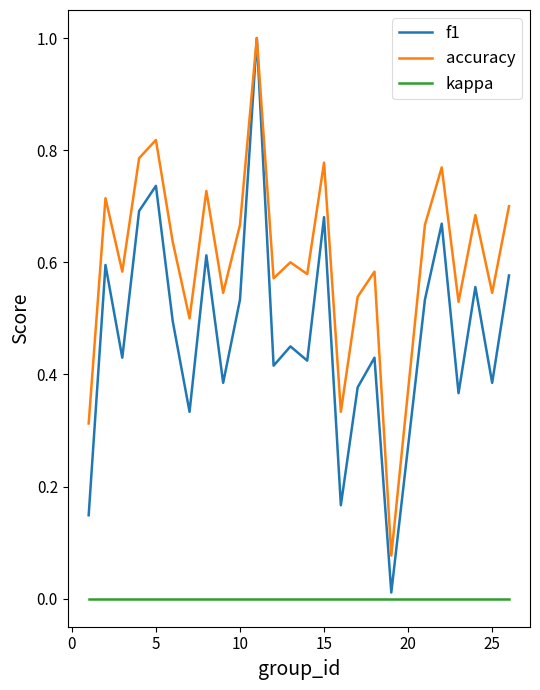

True or false: accuracy and kappa cross at least once.

False